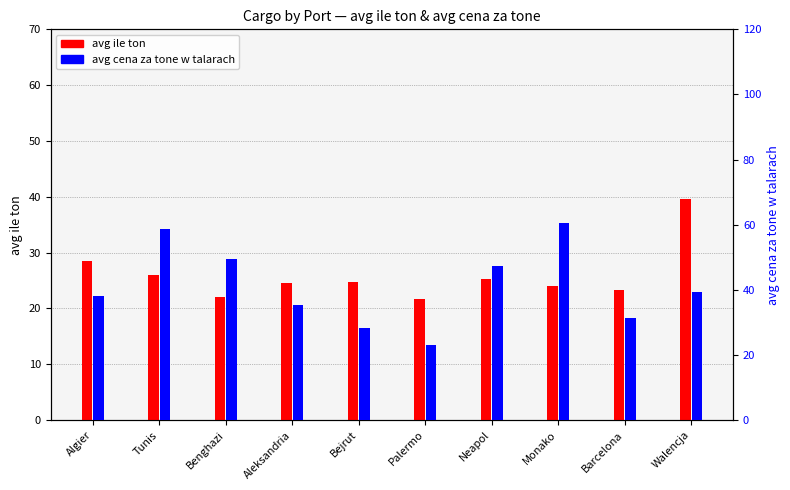

Rank the categories by avg ile ton value from lowest to highest.

Palermo, Benghazi, Barcelona, Monako, Aleksandria, Bejrut, Neapol, Tunis, Algier, Walencja